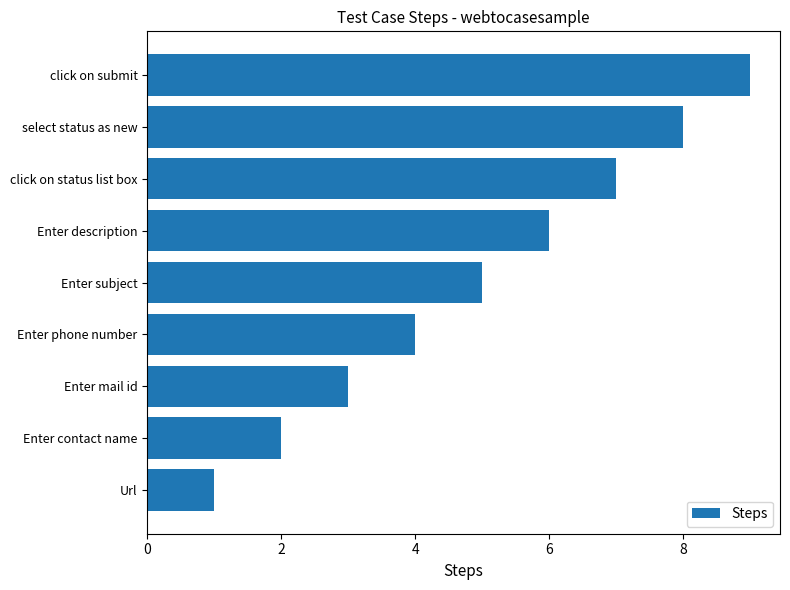

Is it true that the value at select status as new is 2?

False